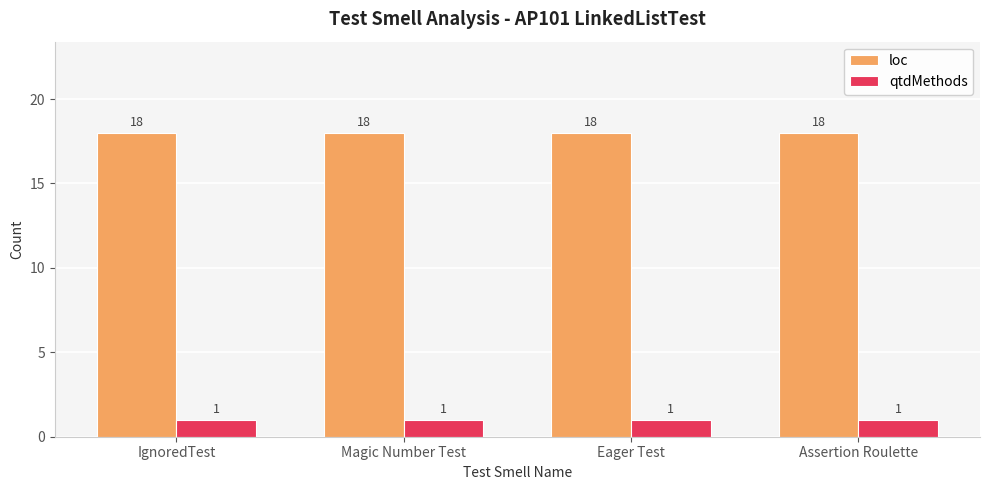

At Eager Test, list the series in order from largest to smallest.

loc, qtdMethods